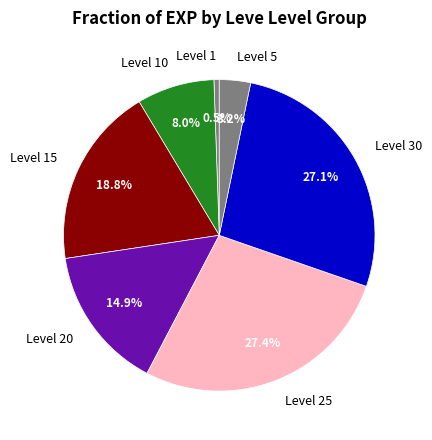

What percentage is the Level 10 slice, to the nearest percent?

8%